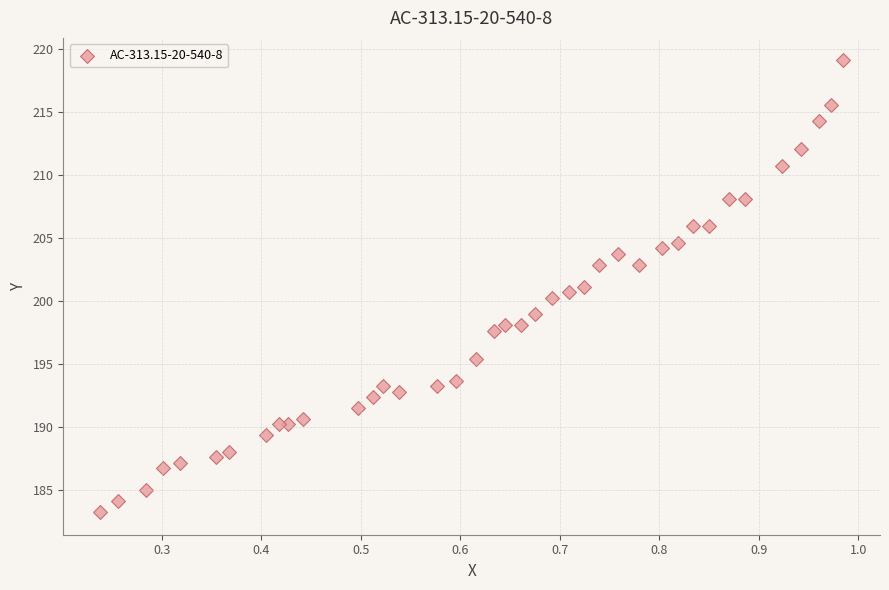

What is the range of Y values (max minus min)?

35.8